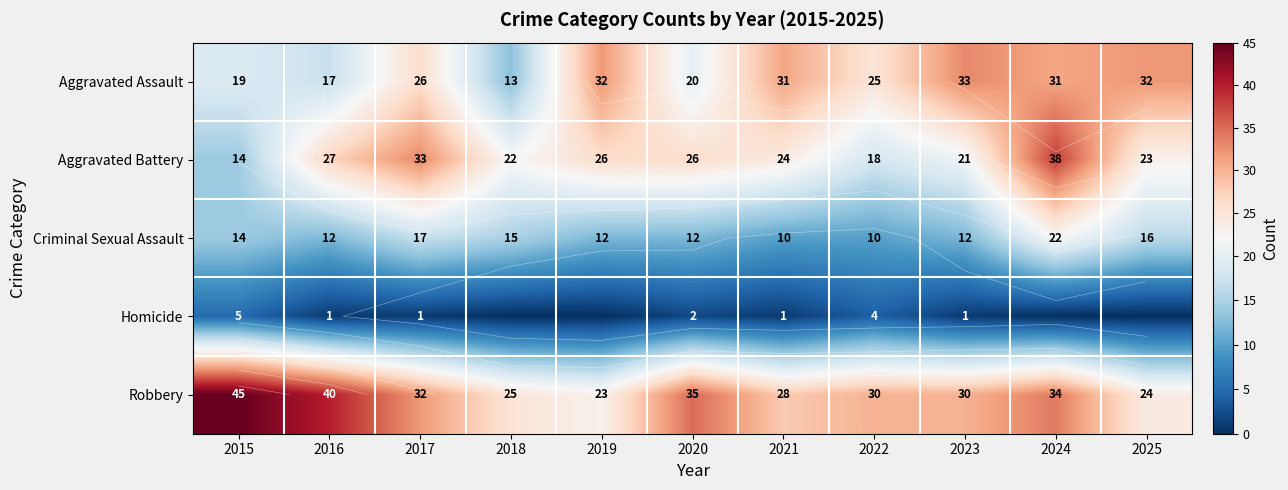

How many values in the Aggravated Assault series are below 26?

5